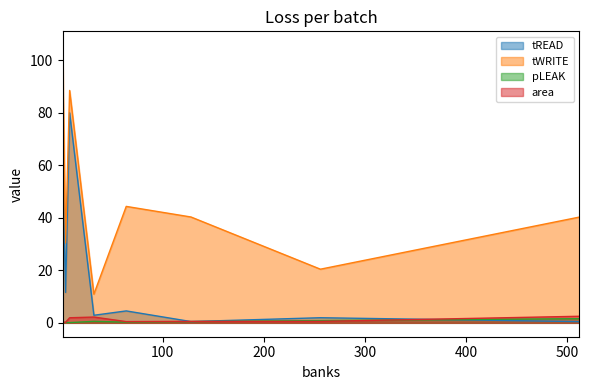

What is the difference between the highest and lowest values at 64?

44.1